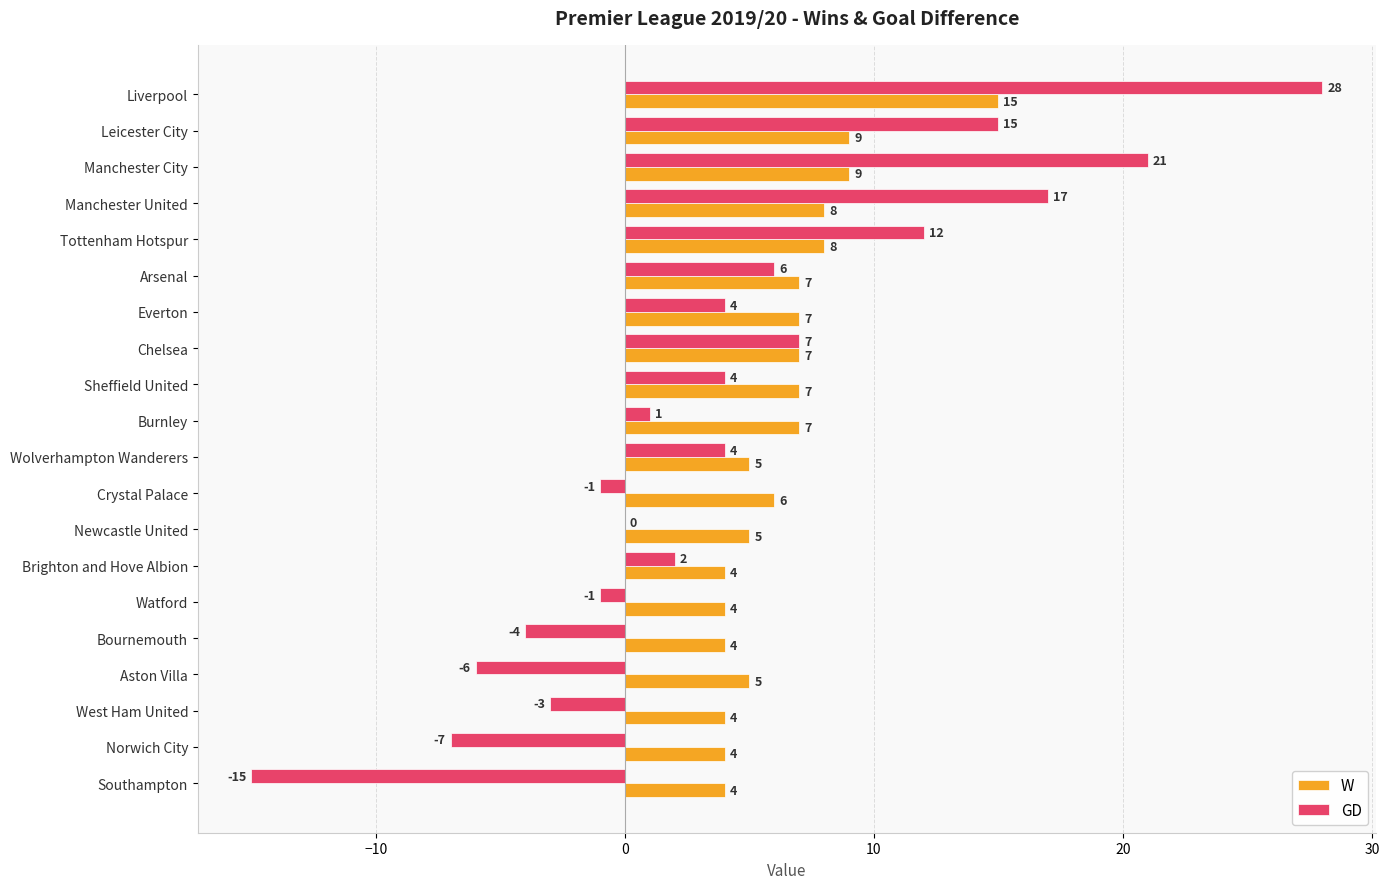

What is the sum of all GD values?

84